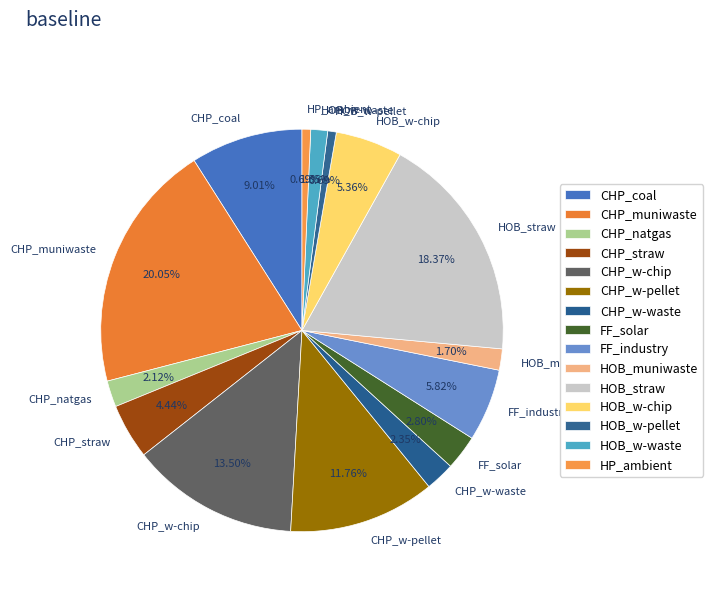

Does any single category account for the majority?

No